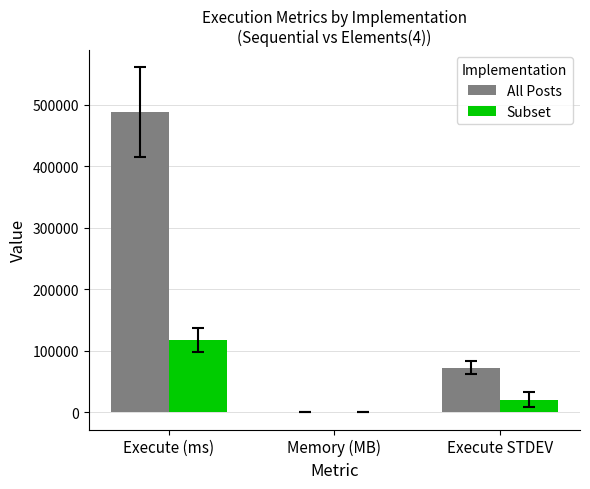

What is the total value across all series at Execute (ms)?

604870